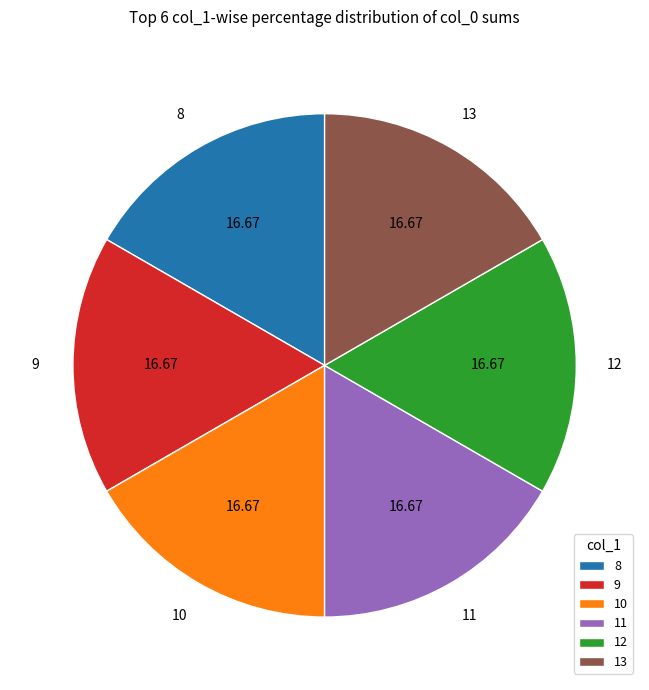

Is there any slice that represents more than half of the pie?

No